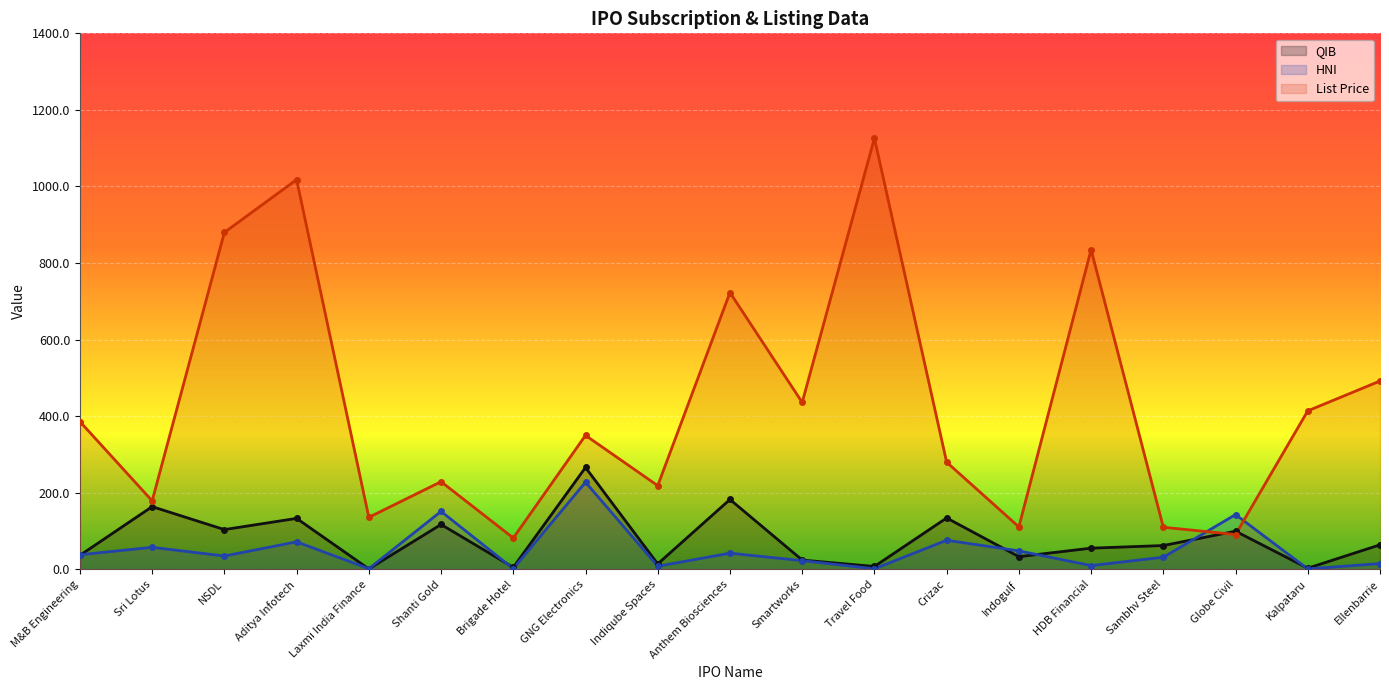

Rank the categories by HNI value from lowest to highest.

Kalpataru, Travel Food, Laxmi India Finance, Brigade Hotel, Indiqube Spaces, HDB Financial, Ellenbarrie, Smartworks, Sambhv Steel, NSDL, M&B Engineering, Anthem Biosciences, Indogulf, Sri Lotus, Aditya Infotech, Crizac, Globe Civil, Shanti Gold, GNG Electronics